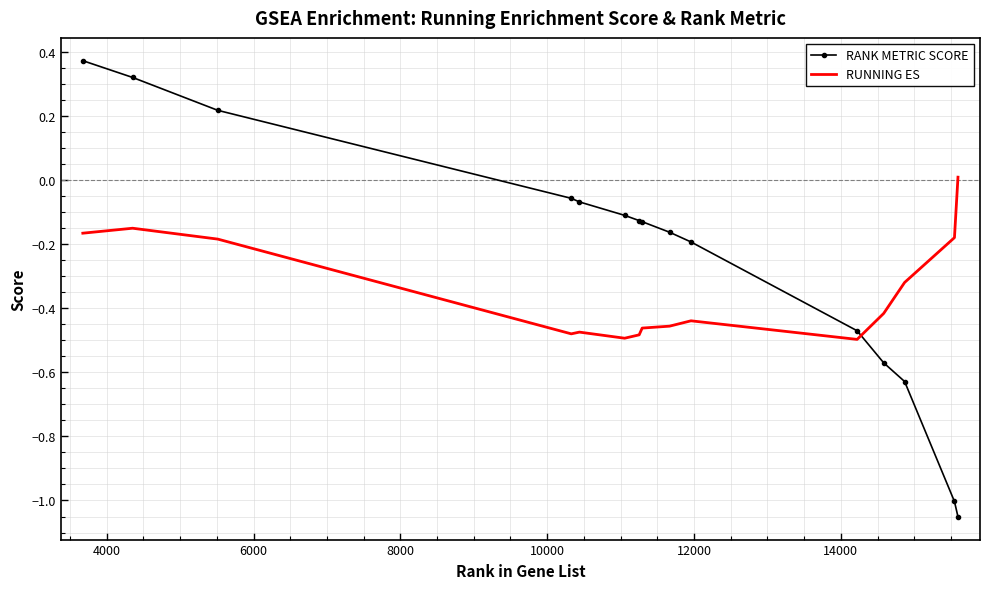

List the series in order of their peak value, highest first.

RANK METRIC SCORE, RUNNING ES